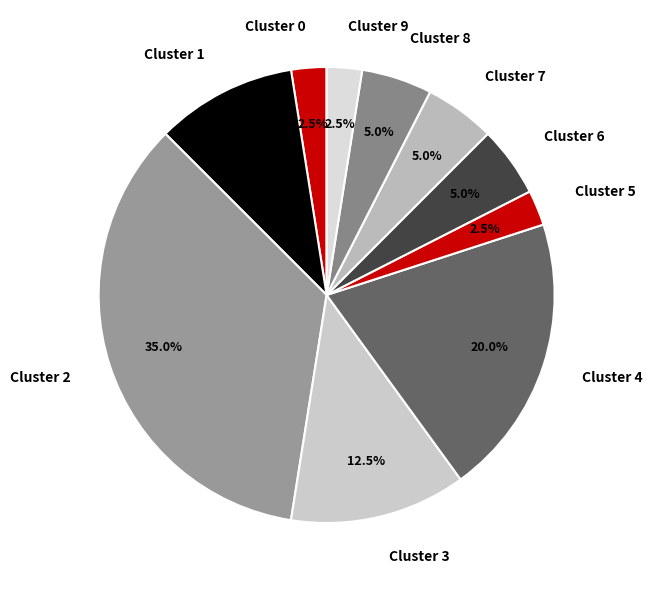

How much of the chart is everything except Cluster 5?

97.5%